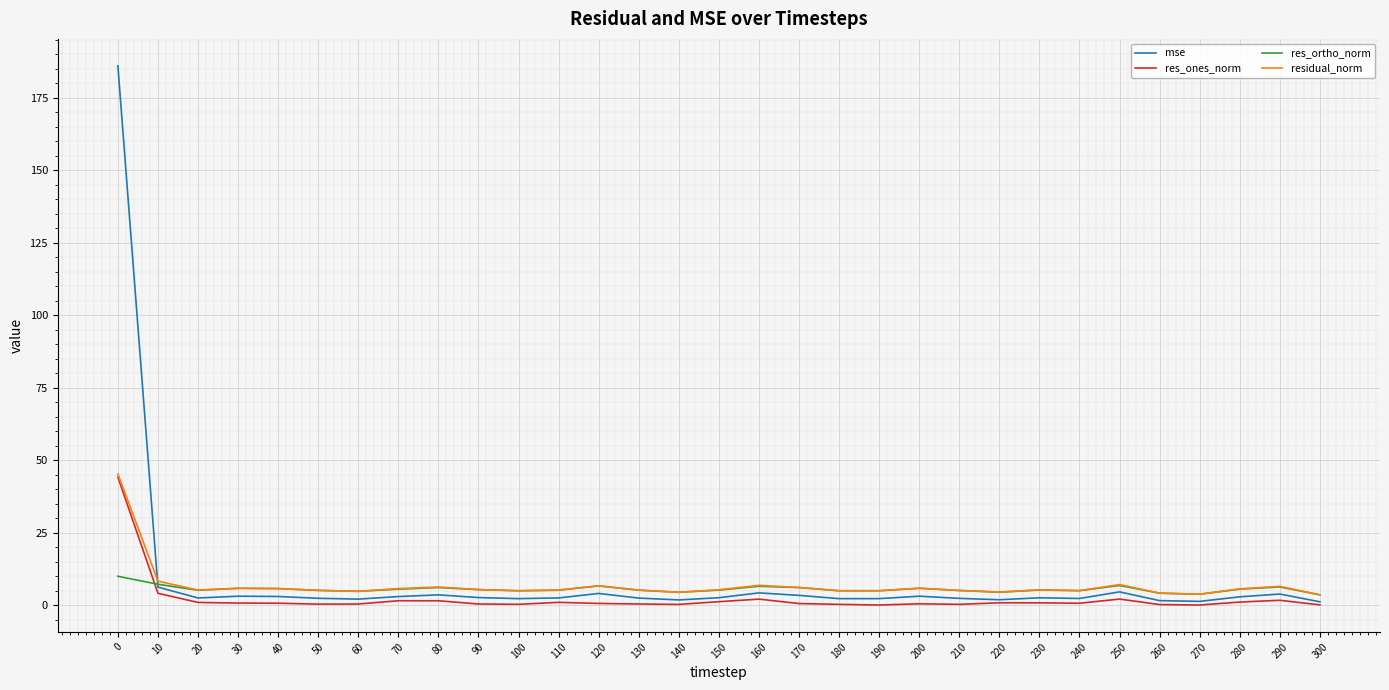

What is the spread (max minus min) of values at 0?

176.1